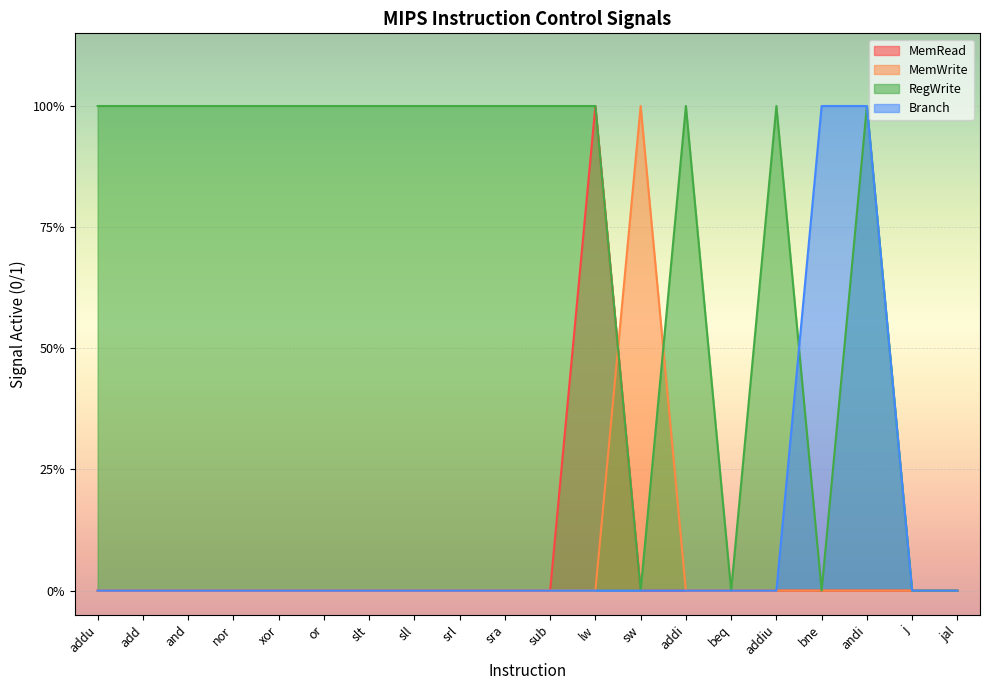

What are all the series names shown in the legend?

MemRead, MemWrite, RegWrite, Branch